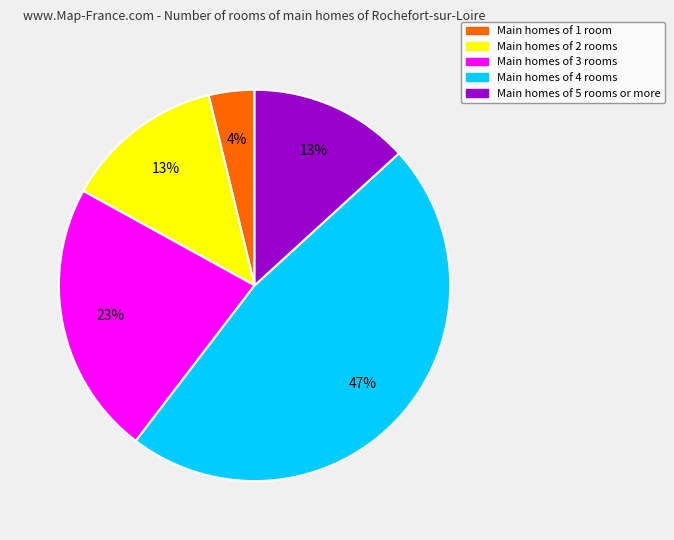

Is there a majority slice in this chart?

No